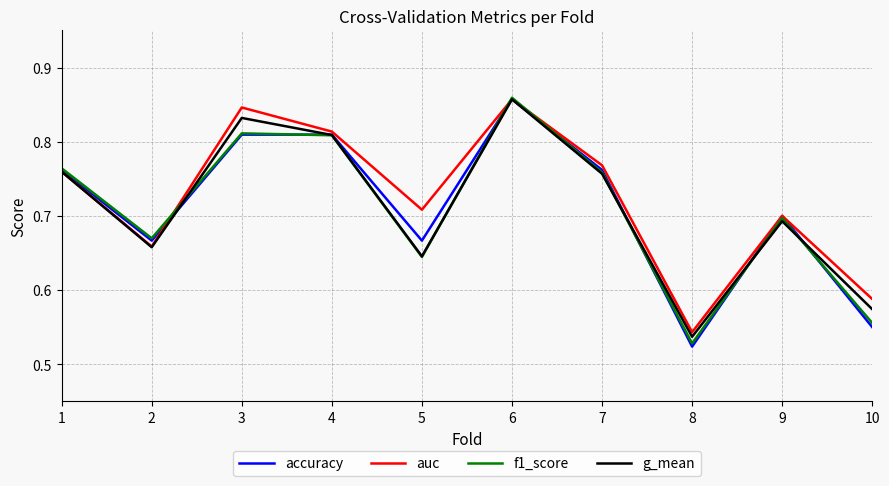

Where do g_mean and f1_score first cross each other?

2 and 3